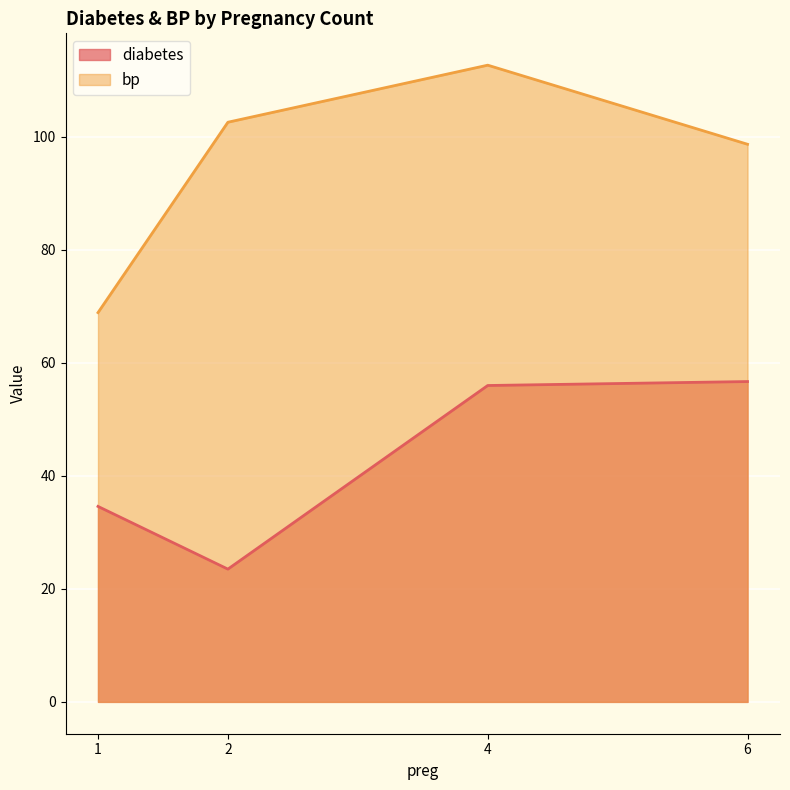

At which category does bp reach its first local peak?

4